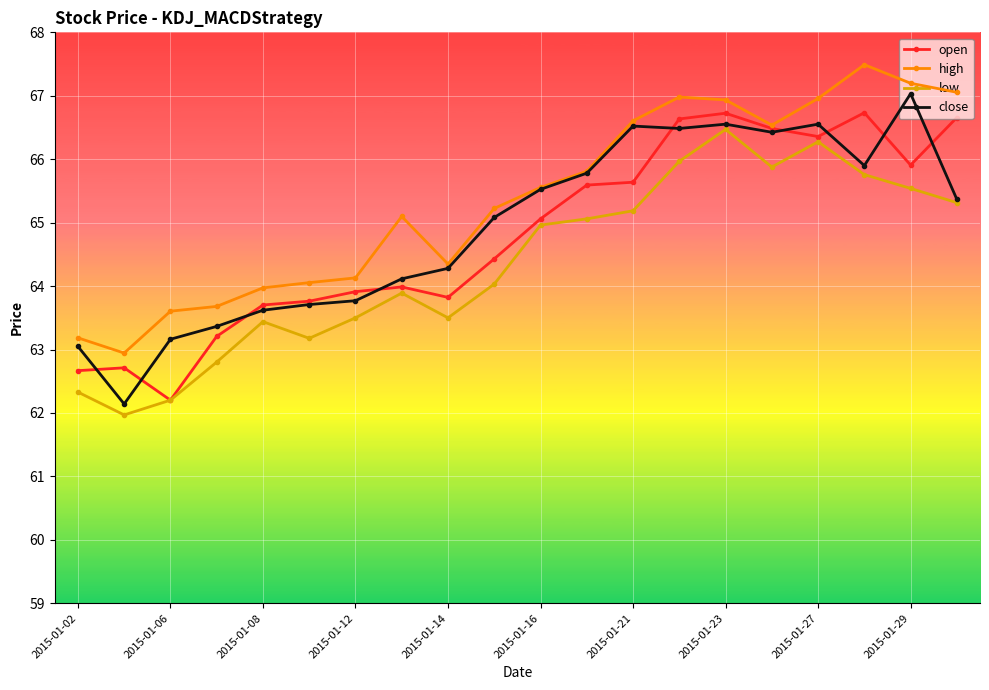

How many data points does each series have?

20